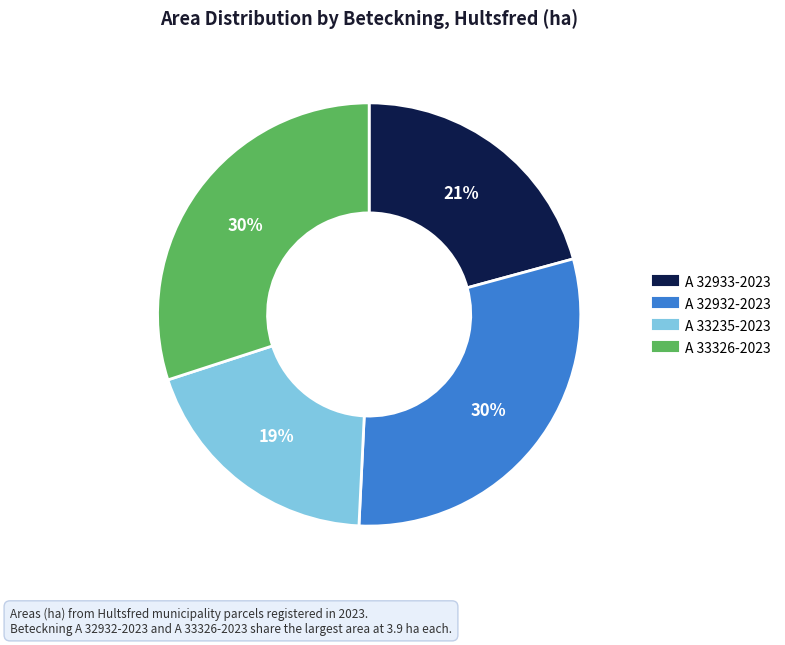

Which category has the smallest portion of the pie?

A 33235-2023